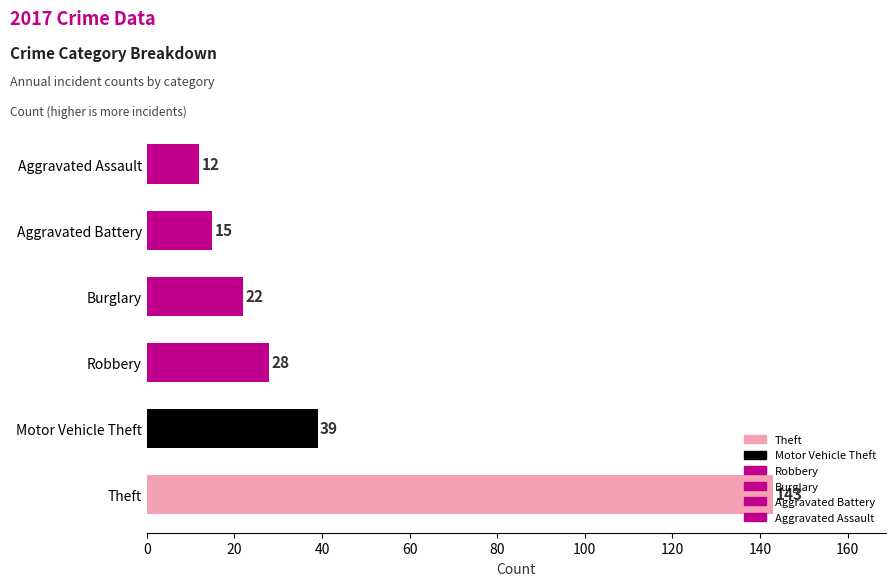

What is the change in value from Robbery to Aggravated Assault?

-16